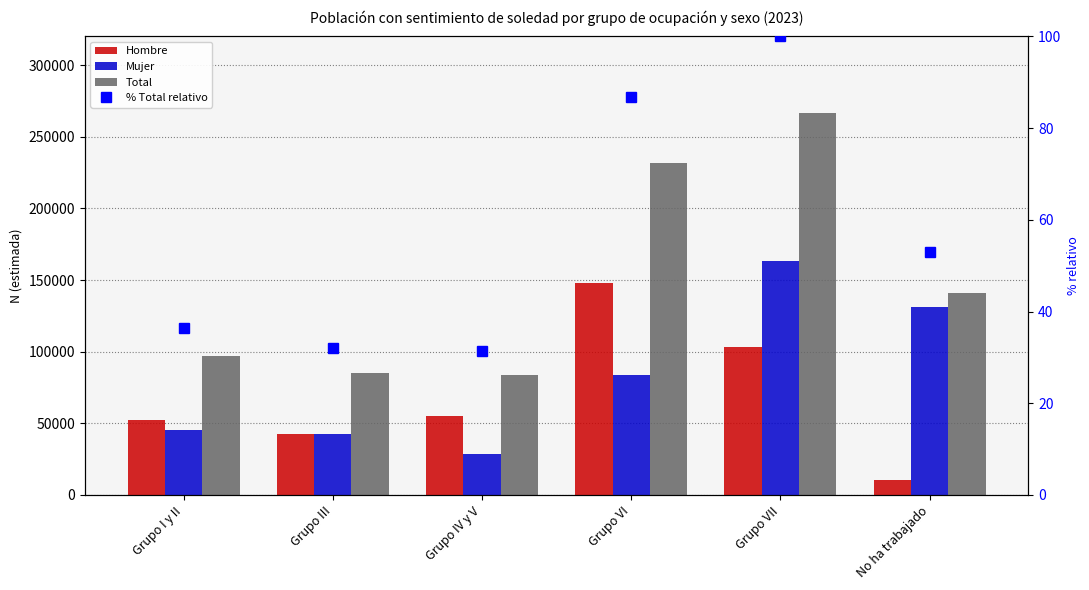

At how many categories does at least one series exceed 145885?

2